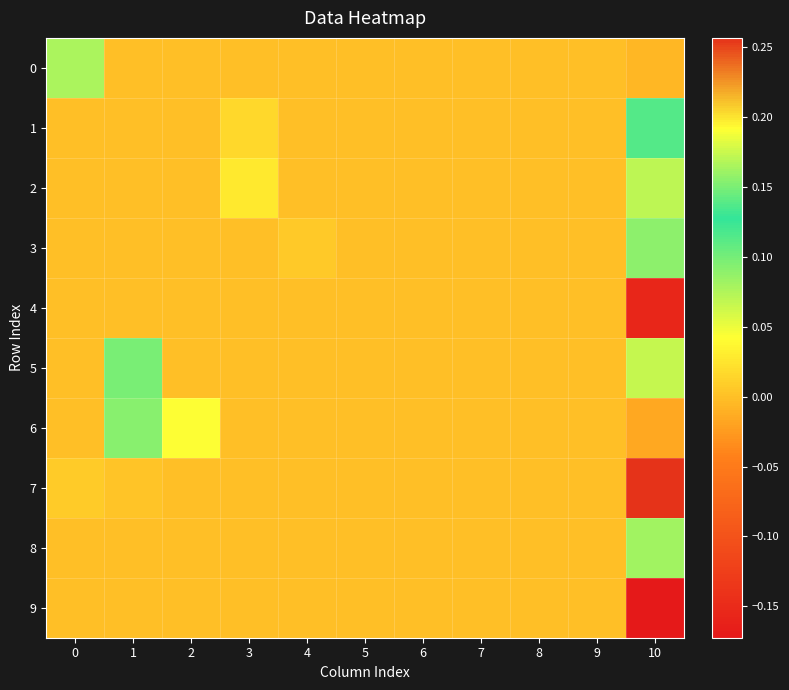

Which label corresponds to the largest value in the chart?

10